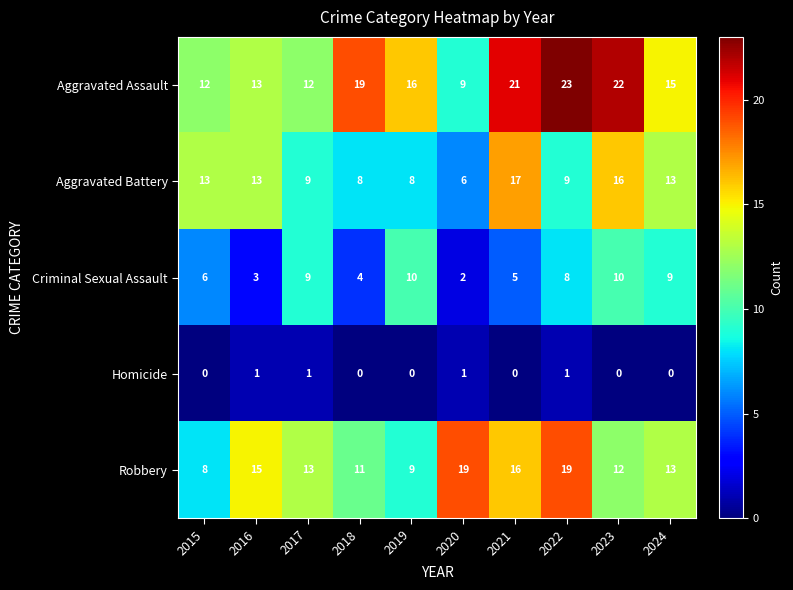

How many data points does each series have?

10